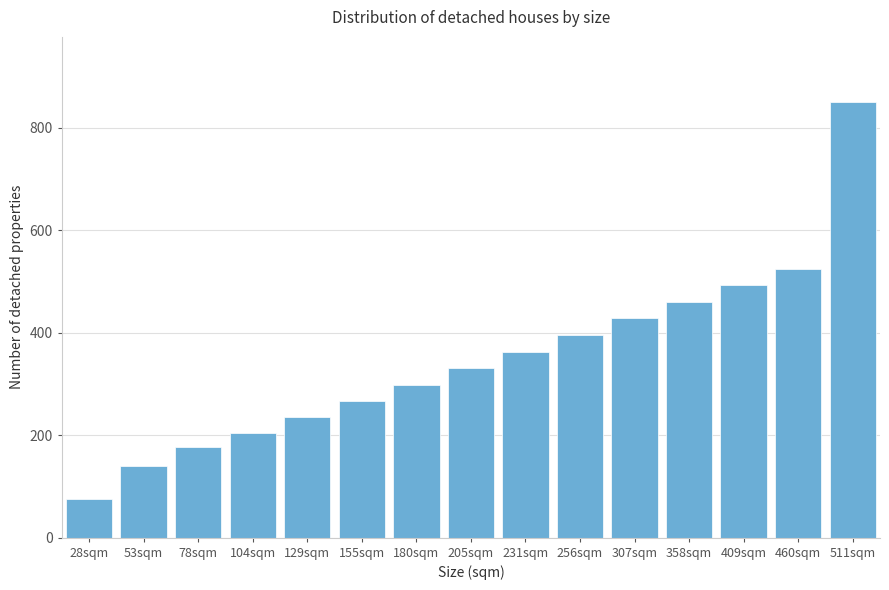

Reading left to right, what are all the values shown in this chart?

76	139	177	205	235	267	298	331	363	395	428	460	493	525	850